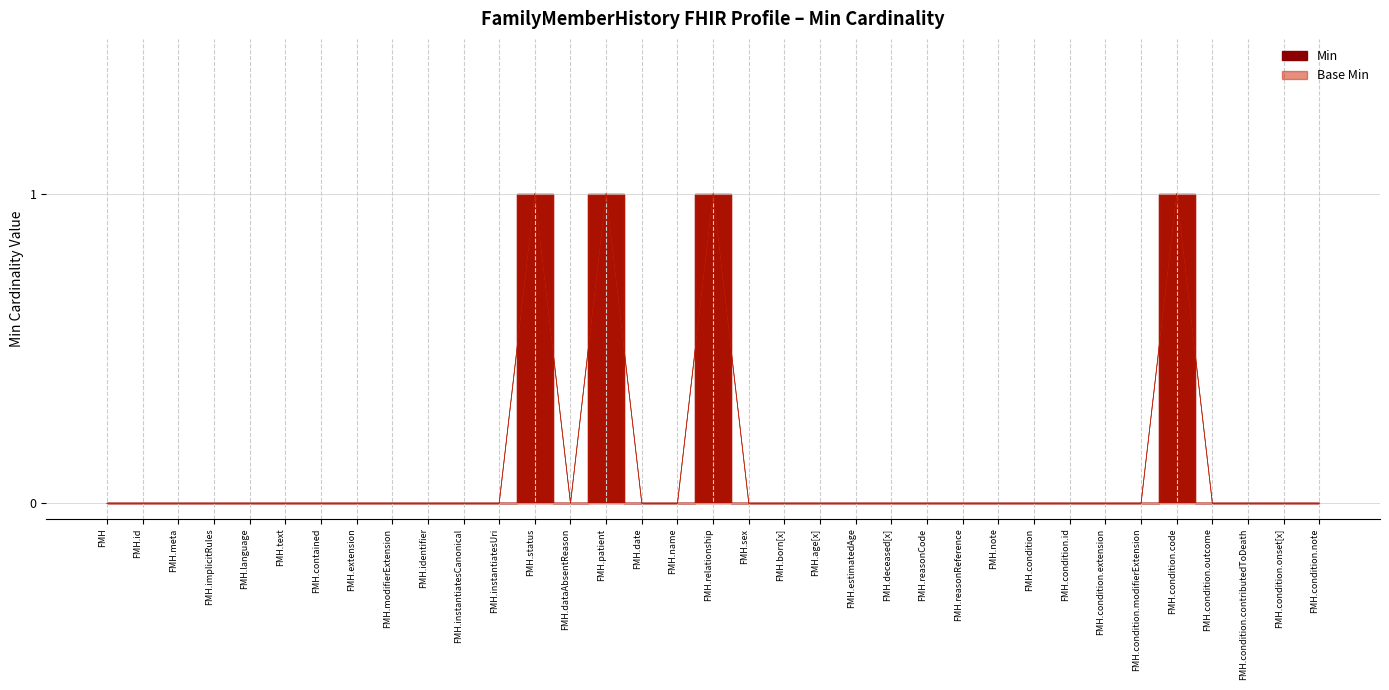

Reading left to right, transcribe all the data shown in this chart.

Min: 0	0	0	0	0	0	0	0	0	0	0	0	1	0	1	0	0	1	0	0	0	0	0	0	0	0	0	0	0	0	1	0	0	0	0
Base Min: 0	0	0	0	0	0	0	0	0	0	0	0	1	0	1	0	0	1	0	0	0	0	0	0	0	0	0	0	0	0	1	0	0	0	0